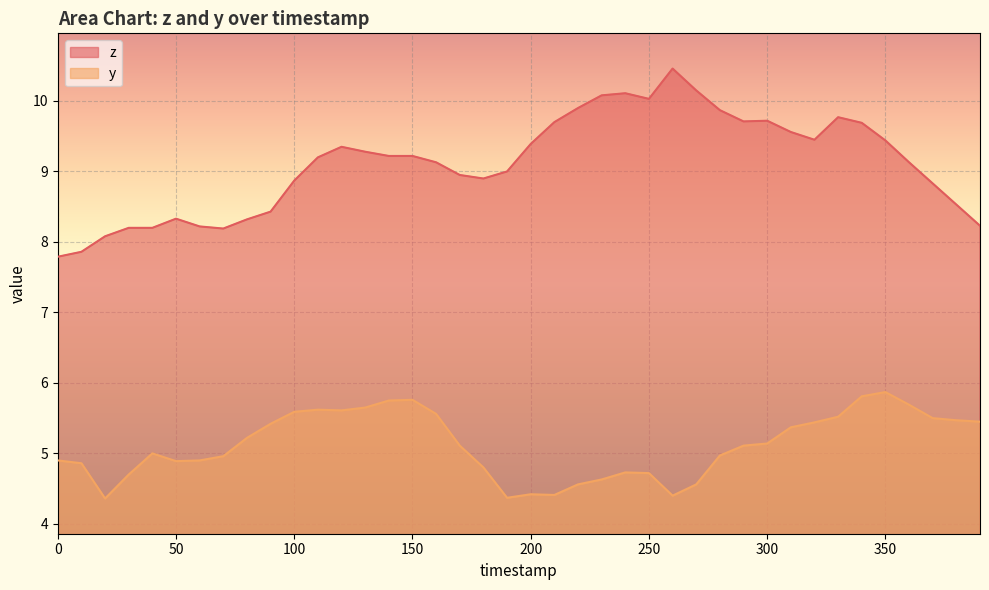

True or false: y and z intersect in this chart.

False